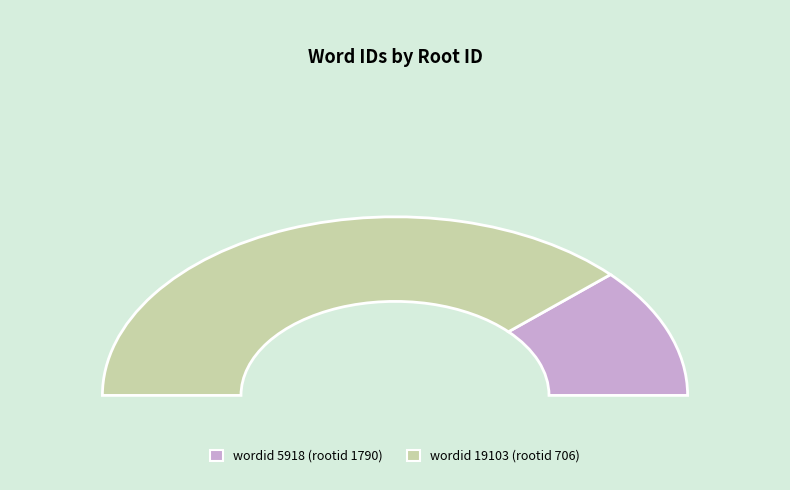

Count the number of slices in the pie.

2